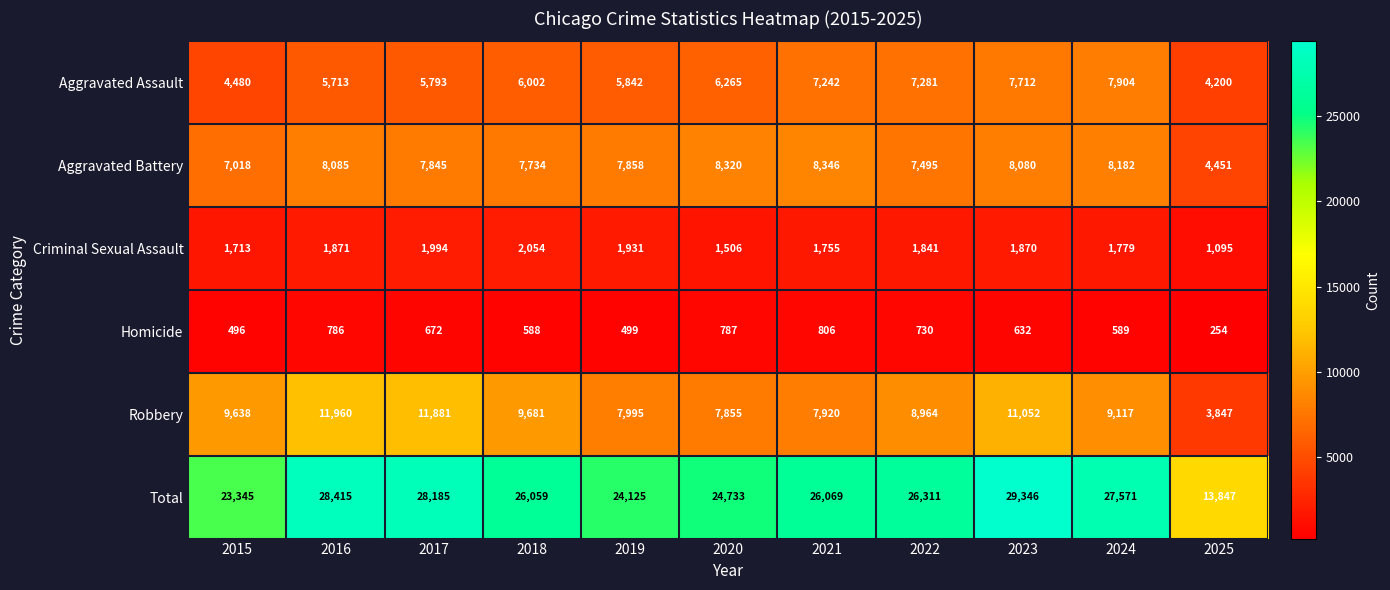

The value of Total at 2017 is 28185. True or false?

True